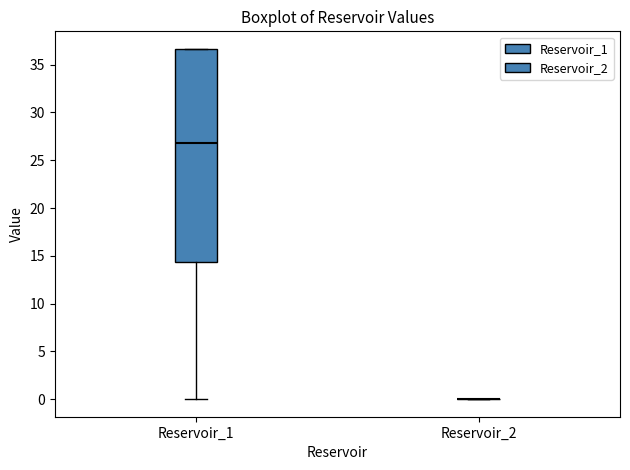

Reading left to right, transcribe this box plot: for each box, give where its median line is, the range the box spans, and where its two whiskers end, as read against the y-axis. The values are not printed on the chart, so give them approximately, as read against the axis.

Reservoir_1: median 27.0, box 14.5 to 36.5, whiskers 0.0 to 36.5
Reservoir_2: box collapsed to a line at 0.0, whiskers 0.0 to 0.0